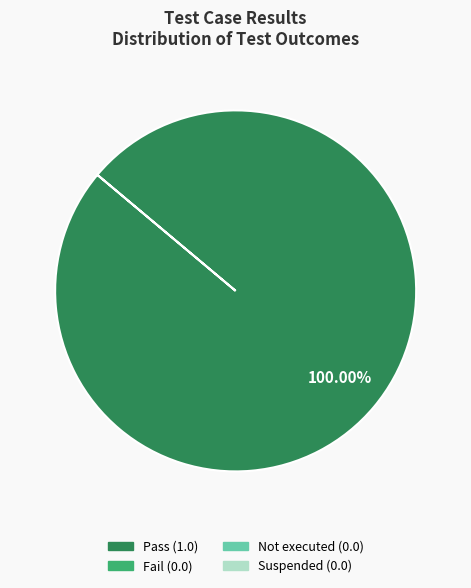

Count the number of slices in the pie.

1